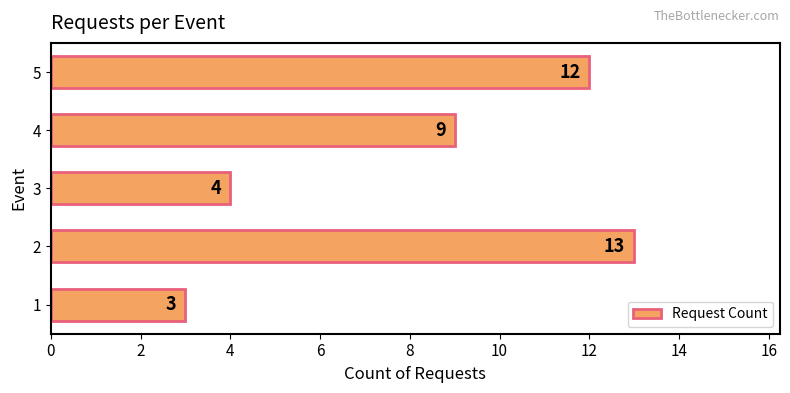

Is it true that the value at 2 is 13?

True